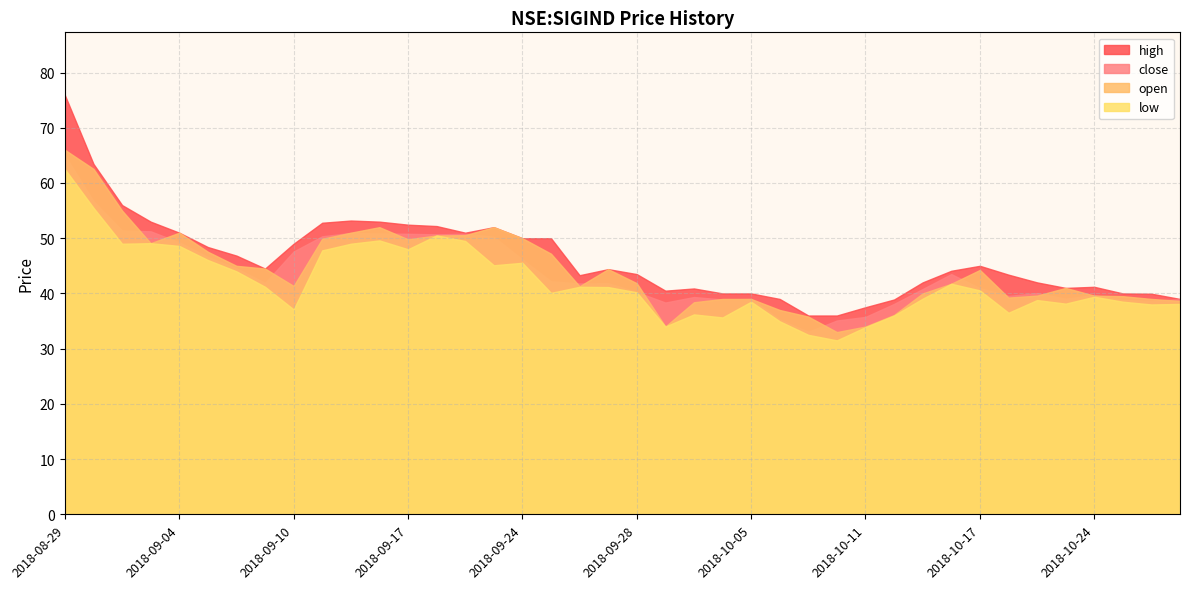

What is the maximum value for close?

65.0